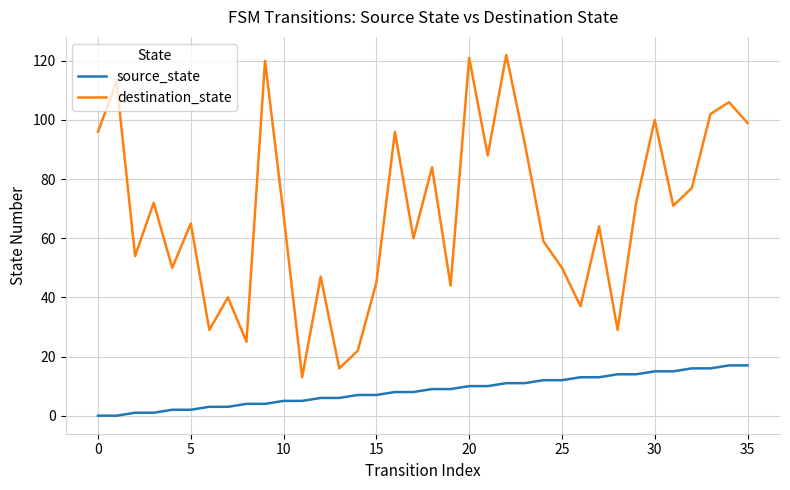

What is the difference between the maximum and minimum values in the destination_state series?

109